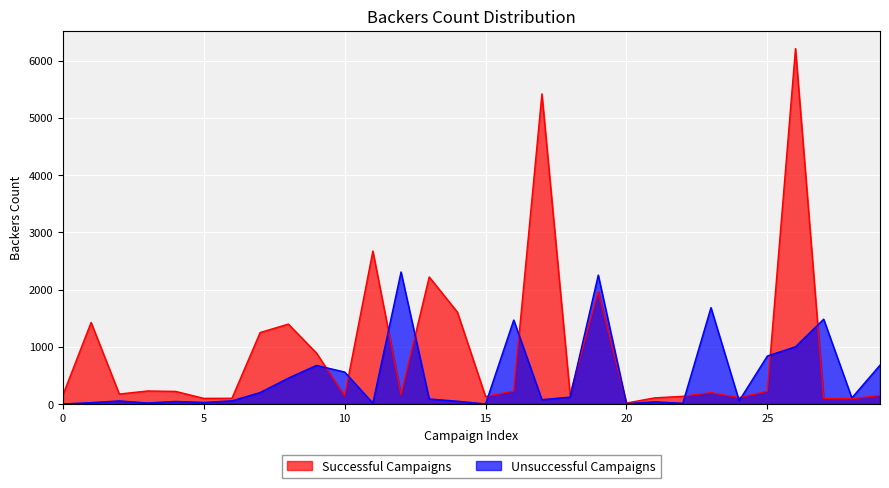

Reading left to right, extract all data points from this chart.

Successful Campaigns: 158	1425	174	227	220	98	100	1249	1396	890	142	2673	163	2220	1606	129	226	5419	165	1965	16	107	134	198	111	222	6212	98	92	149
Unsuccessful Campaigns: 0	24	53	18	44	27	55	200	452	674	558	15	2307	88	48	1	1467	75	120	2253	5	38	12	1684	56	838	1000	1482	106	679